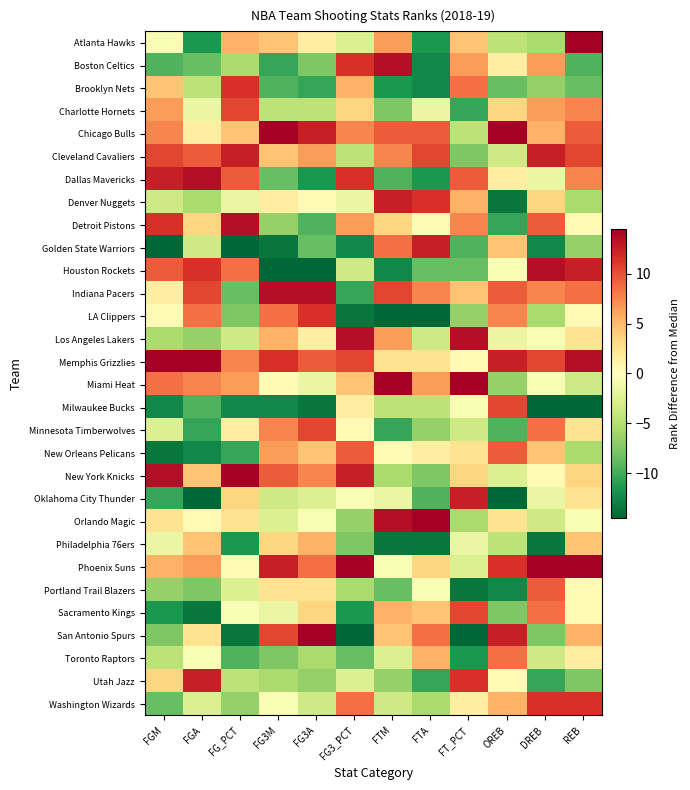

List the series in order of their peak value, lowest first.

Philadelphia 76ers, Toronto Raptors, New Orleans Pelicans, Portland Trail Blazers, Charlotte Hornets, Milwaukee Bucks, Minnesota Timberwolves, Sacramento Kings, Brooklyn Nets, LA Clippers, Washington Wizards, Cleveland Cavaliers, Denver Nuggets, Golden State Warriors, Oklahoma City Thunder, Utah Jazz, Boston Celtics, Dallas Mavericks, Detroit Pistons, Houston Rockets, Indiana Pacers, Los Angeles Lakers, Atlanta Hawks, Chicago Bulls, Memphis Grizzlies, Miami Heat, New York Knicks, Orlando Magic, Phoenix Suns, San Antonio Spurs